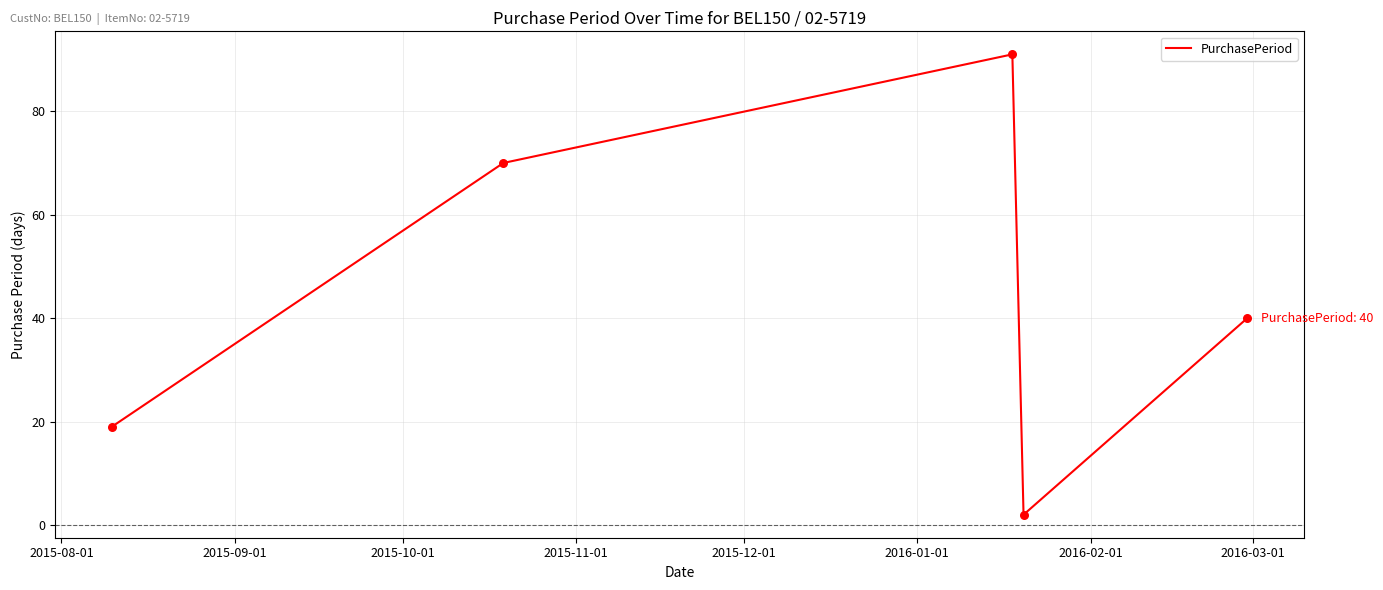

What is the difference between the maximum and second lowest values?

72